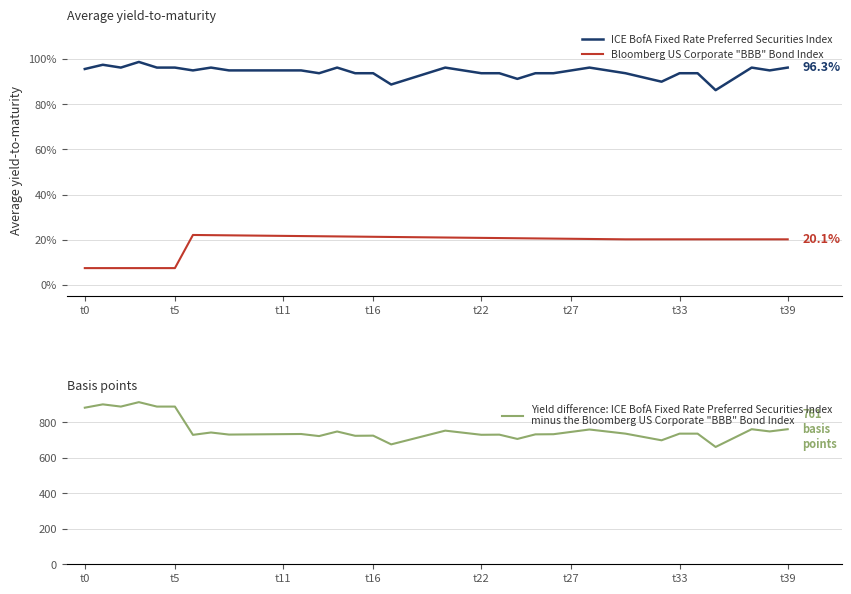

Rank the series by their maximum value, from lowest to highest.

Bloomberg US Corporate "BBB" Bond Index, ICE BofA Fixed Rate Preferred Securities Index, Yield difference: ICE BofA Fixed Rate Preferred Securities Index
minus the Bloomberg US Corporate "BBB" Bond Index